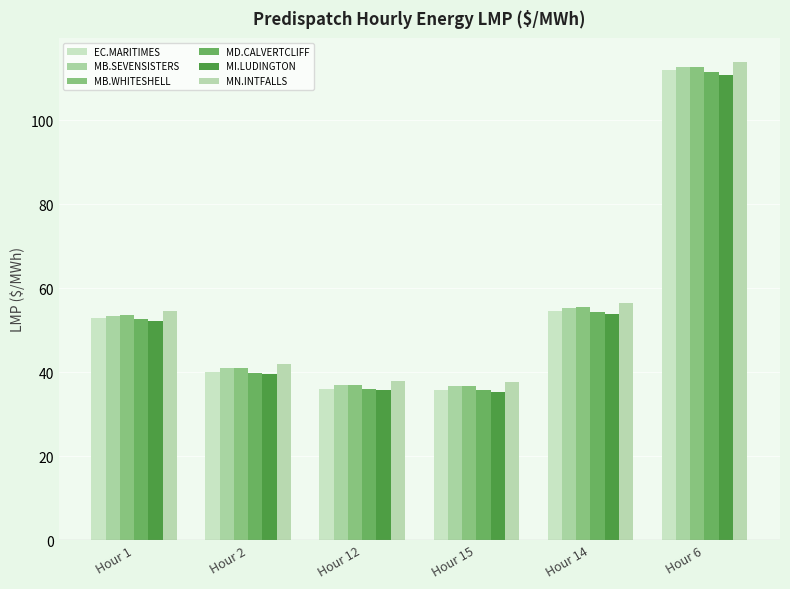

List the labels in order of MD.CALVERTCLIFF value, smallest first.

Hour 15, Hour 12, Hour 2, Hour 1, Hour 14, Hour 6